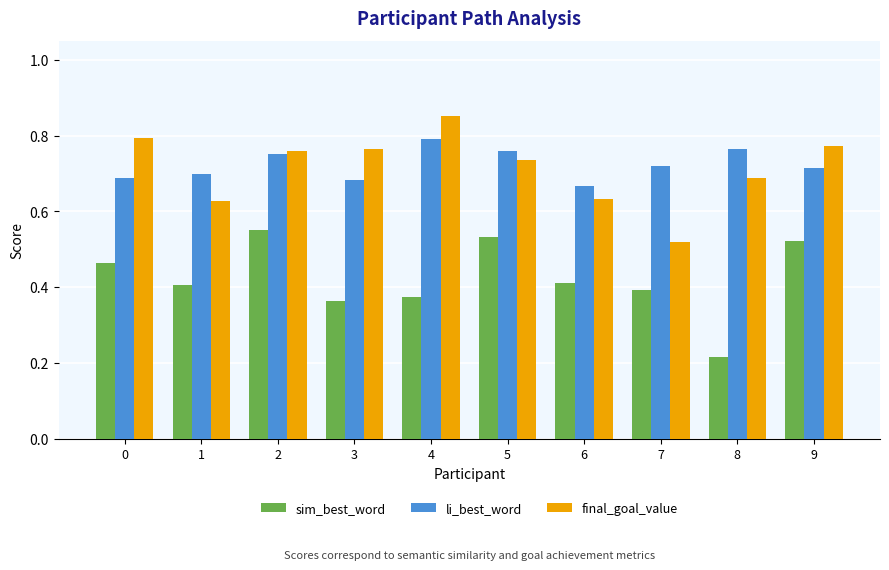

Which series changed the most between 0 and 7?

final_goal_value